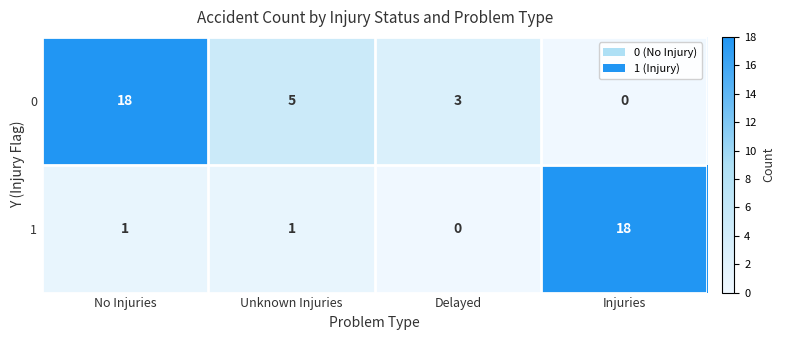

Where does the 0 series first go above 5?

No Injuries